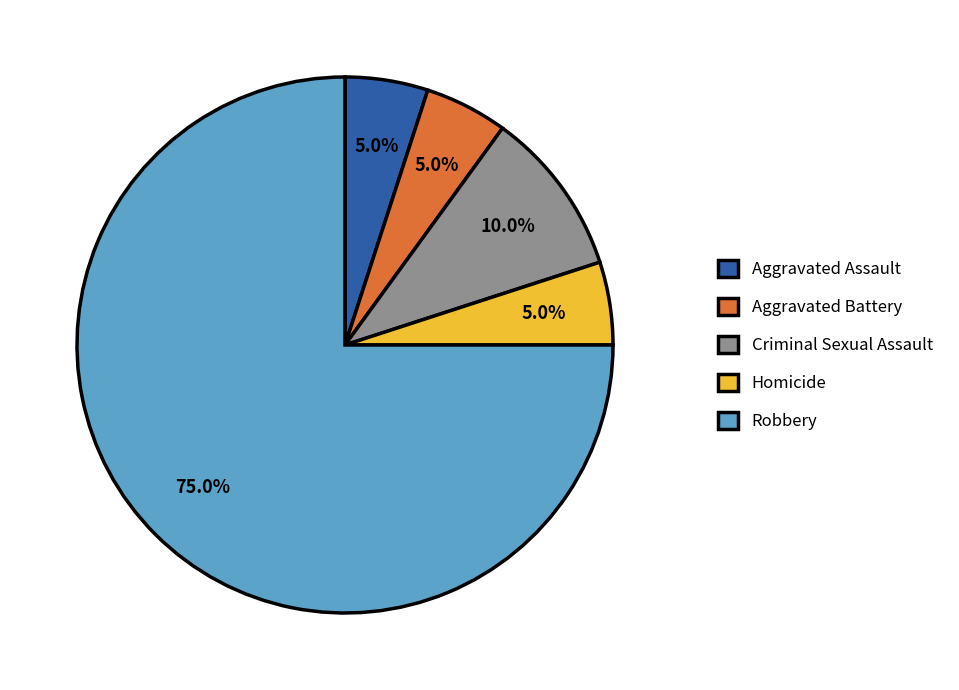

How many segments does this pie chart have?

5